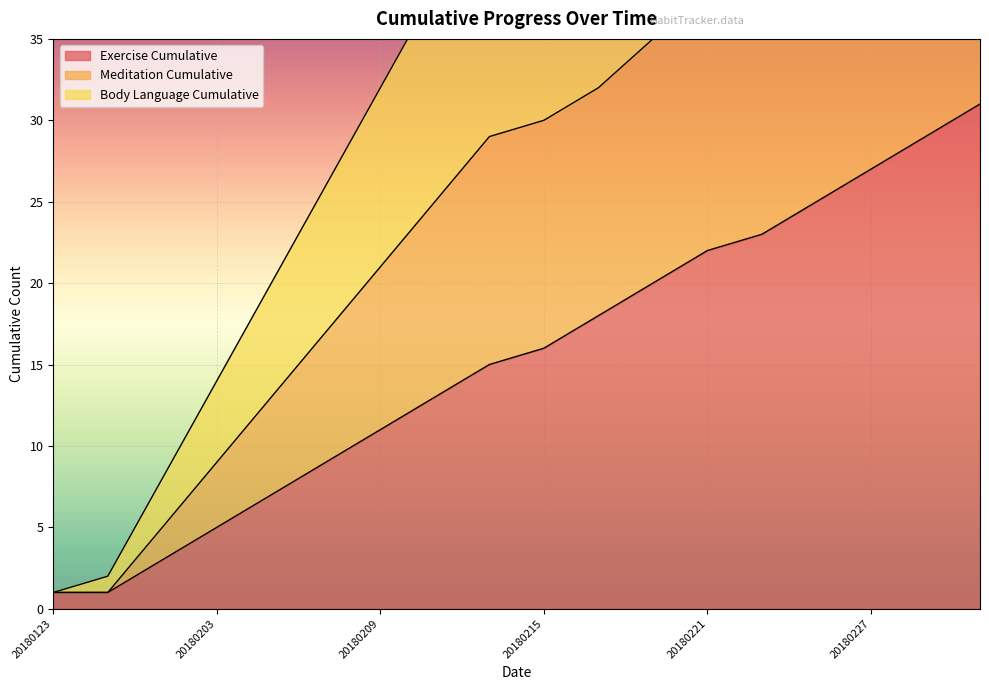

True or false: Body Language Cumulative and Meditation Cumulative intersect in this chart.

False